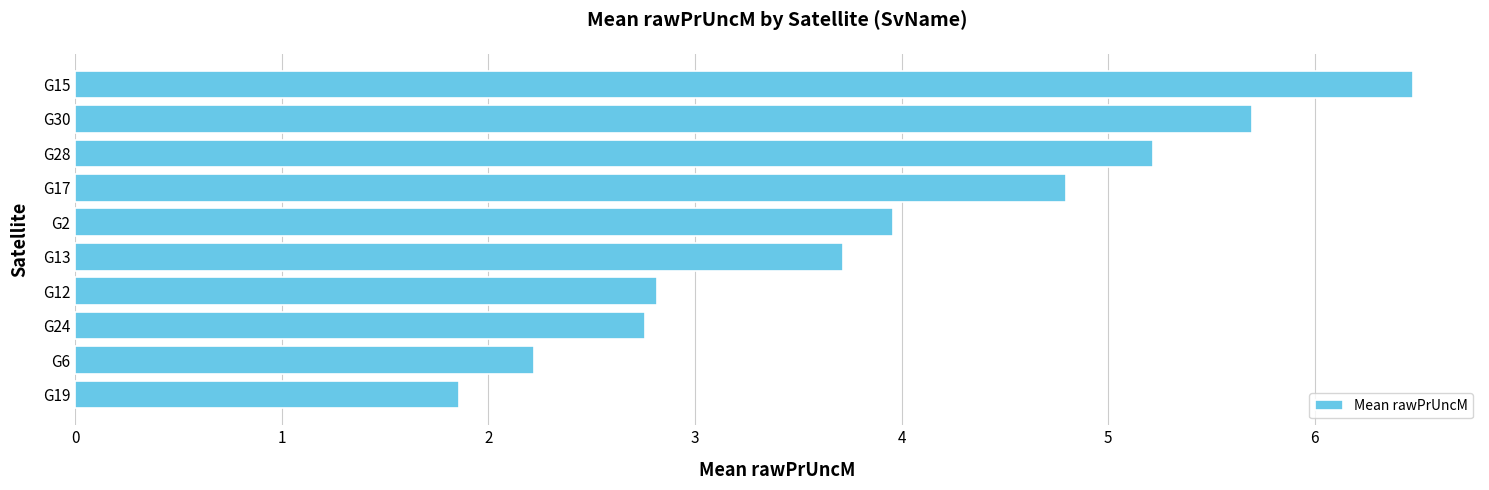

At which label is the value closest to 4?

G2